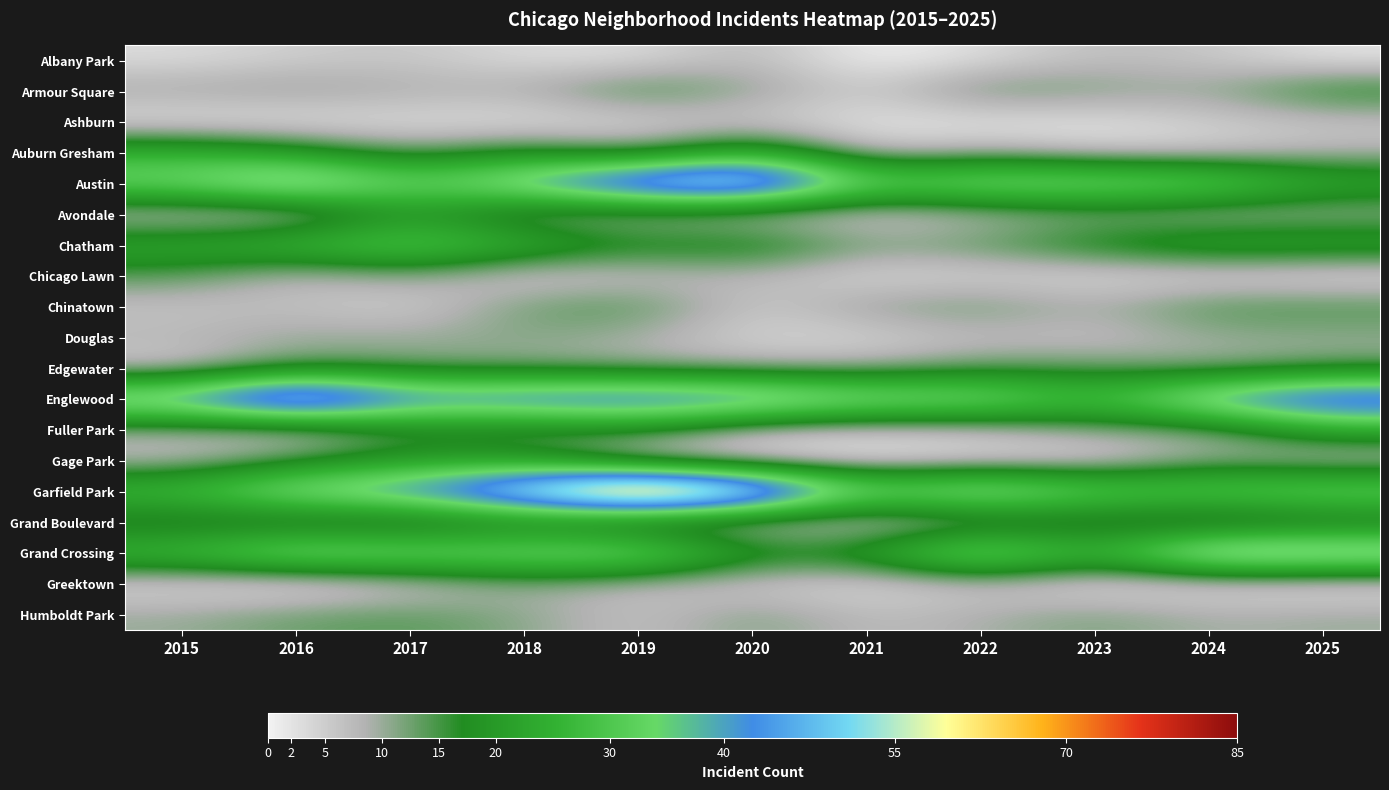

At 2016, list the series in order from largest to smallest.

Englewood, Austin, Garfield Park, Grand Crossing, Chatham, Auburn Gresham, Edgewater, Gage Park, Humboldt Park, Armour Square, Douglas, Grand Boulevard, Chicago Lawn, Chinatown, Fuller Park, Albany Park, Avondale, Ashburn, Greektown